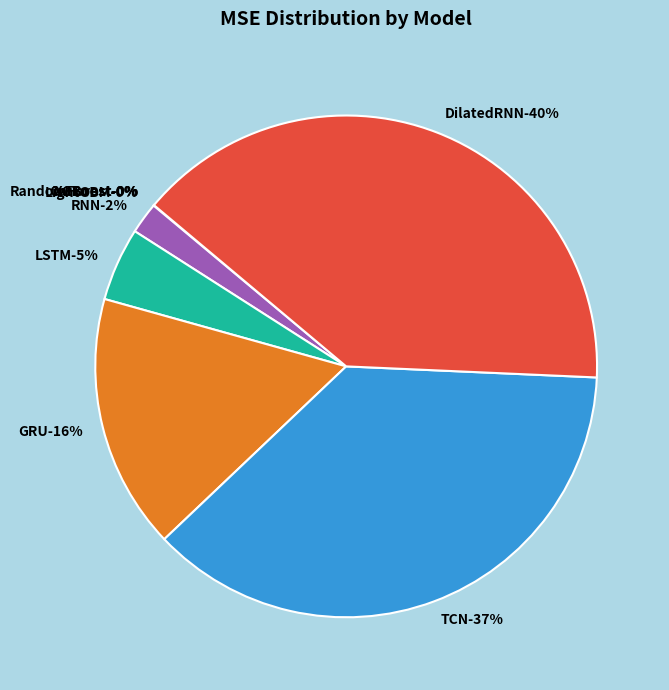

Rank the categories by value from highest to lowest.

DilatedRNN, TCN, GRU, LSTM, RNN, LightGBM, CatBoost, RandomForest, XGBoost